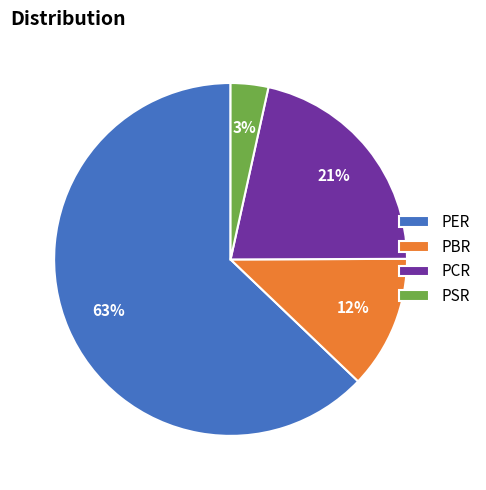

To the nearest percent, what is the average slice percentage?

25%